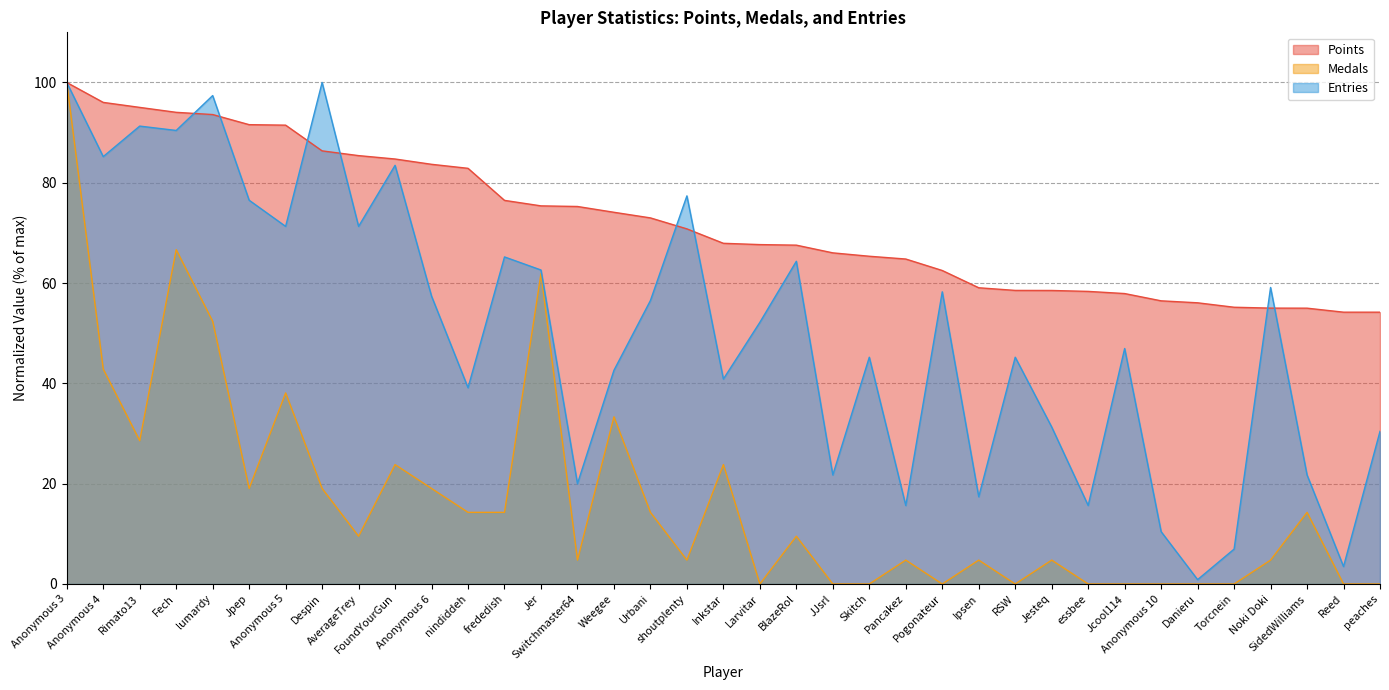

What is the average value of the Medals series?

17.1